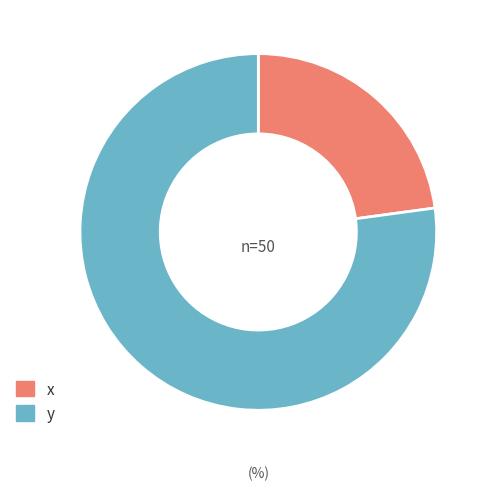

Is there any slice that represents more than half of the pie?

Yes